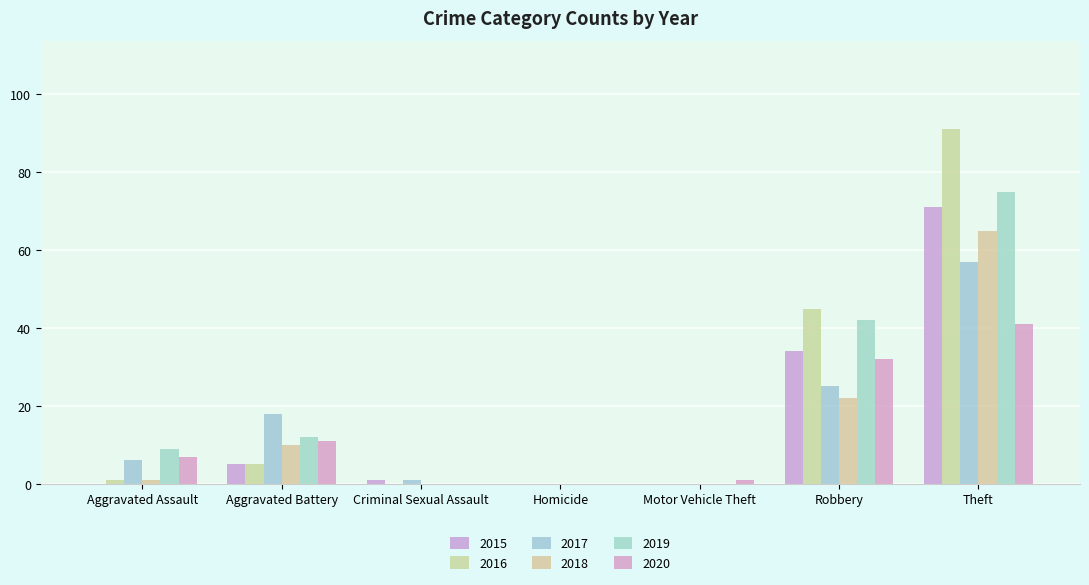

What is the value of the 2015 bar at the 2nd from the left?

5